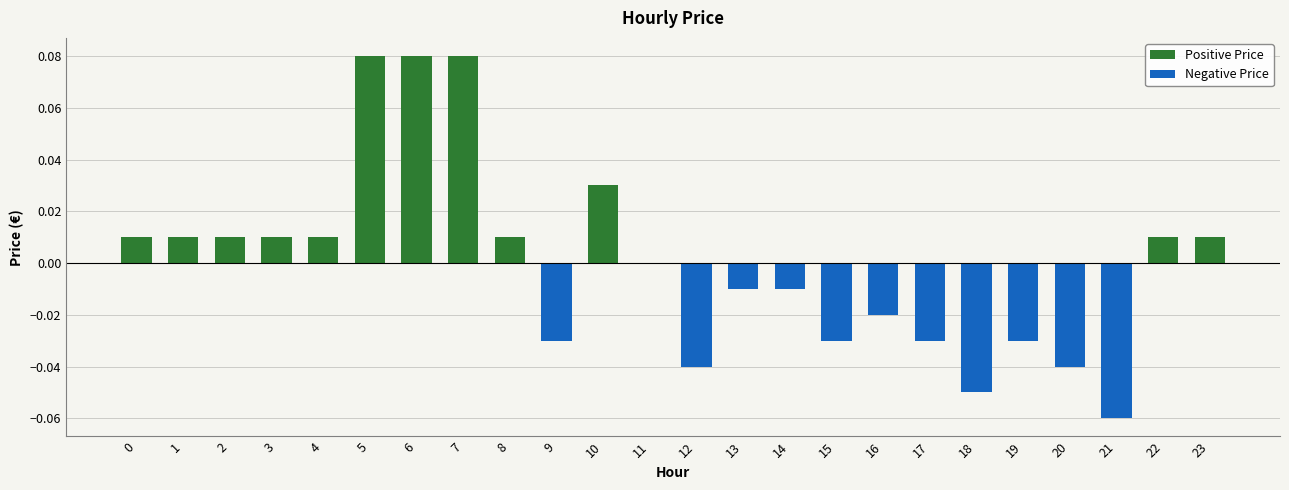

What is the difference between the maximum and minimum values in the Negative Price series?

0.1